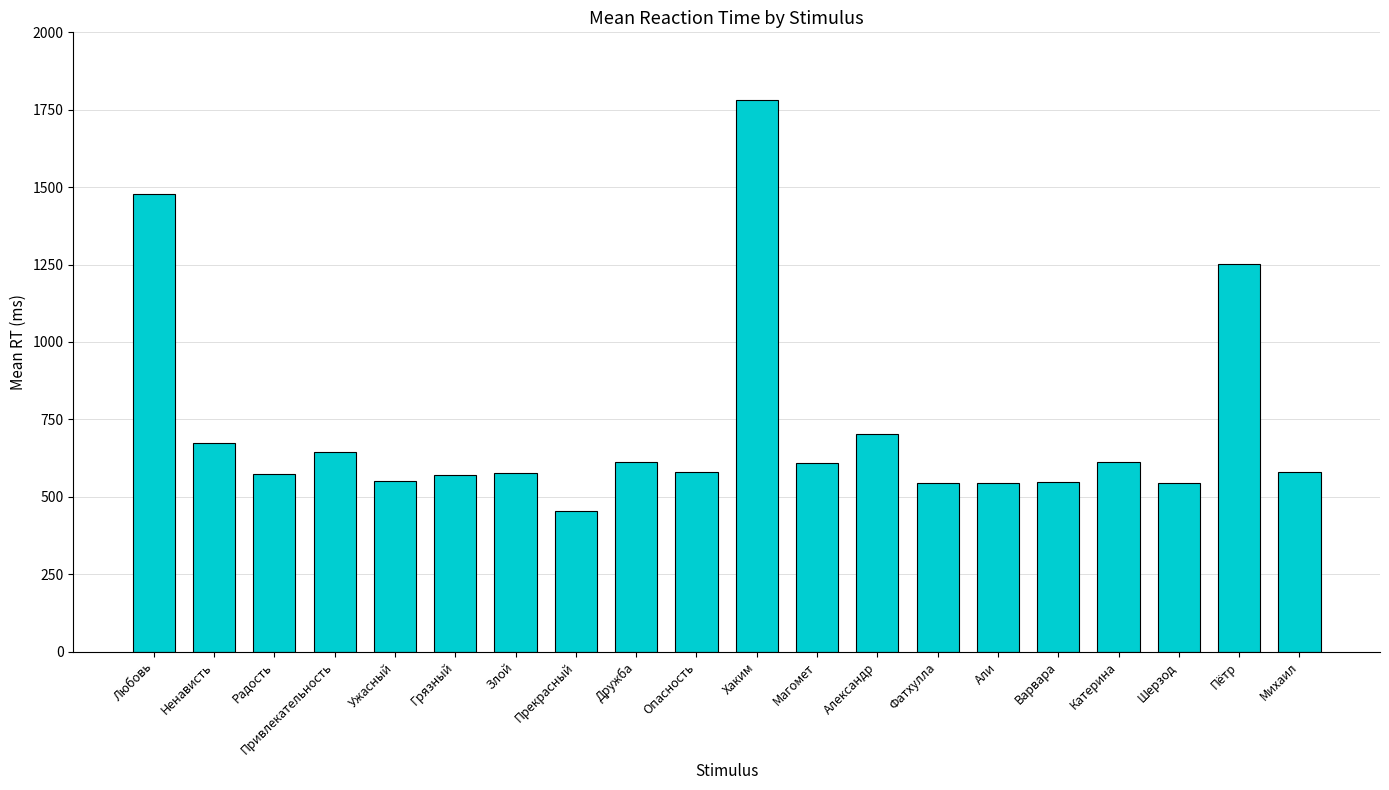

What is the average value?

722